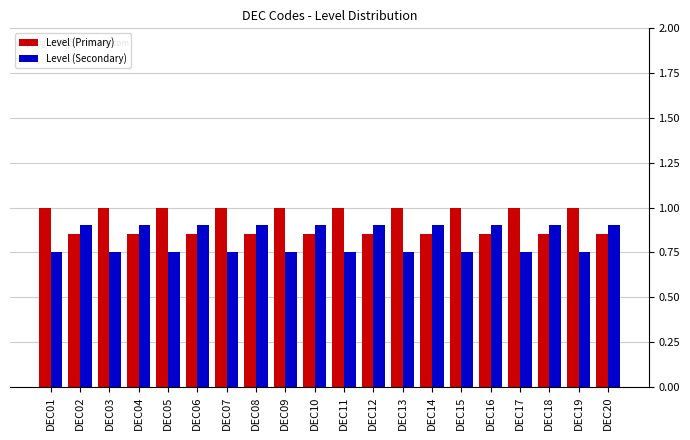

How many groups of bars are there?

20